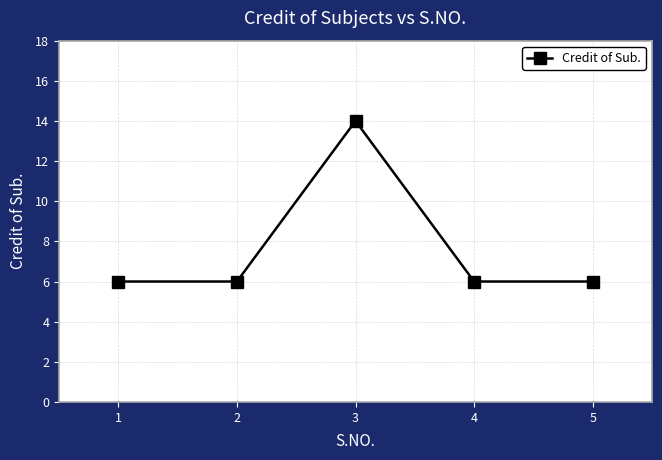

Is it true that the value at 2 is 4?

False